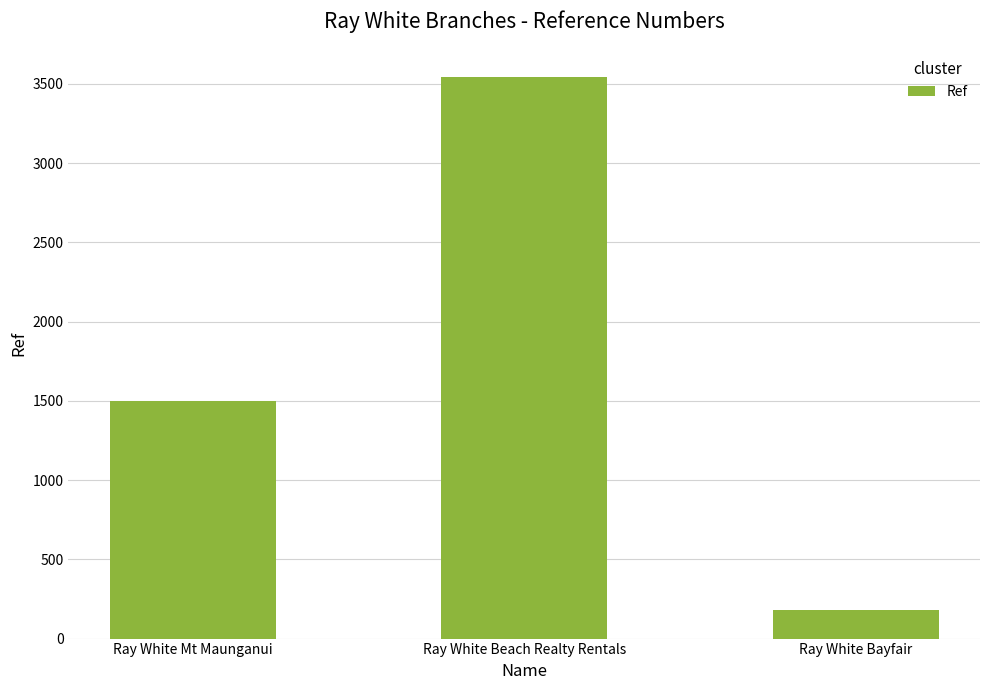

Is it true that the value at Ray White Bayfair is 182?

True